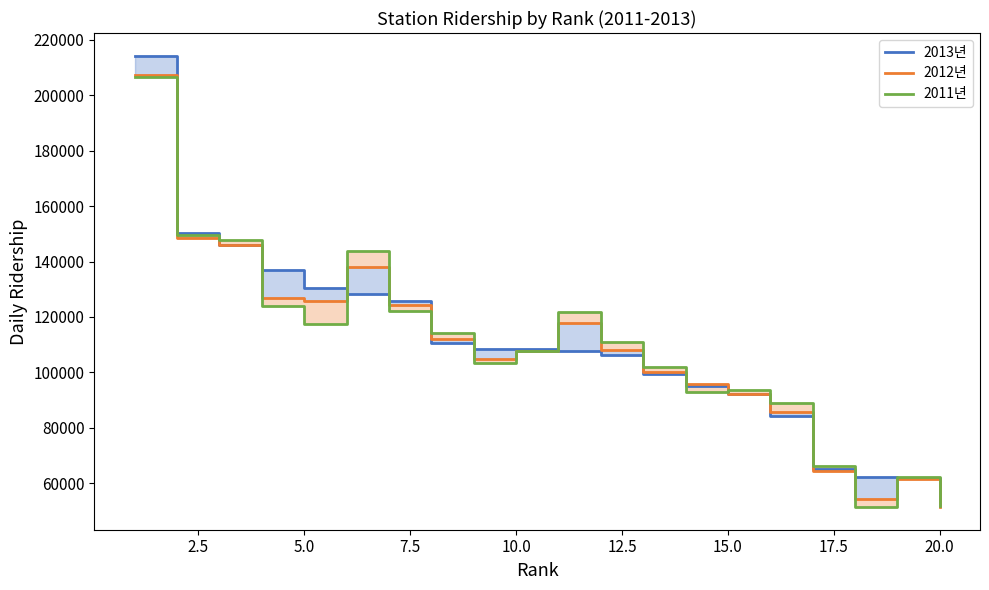

In 2012년, how many points are lower than both neighbors (excluding endpoints)?

3